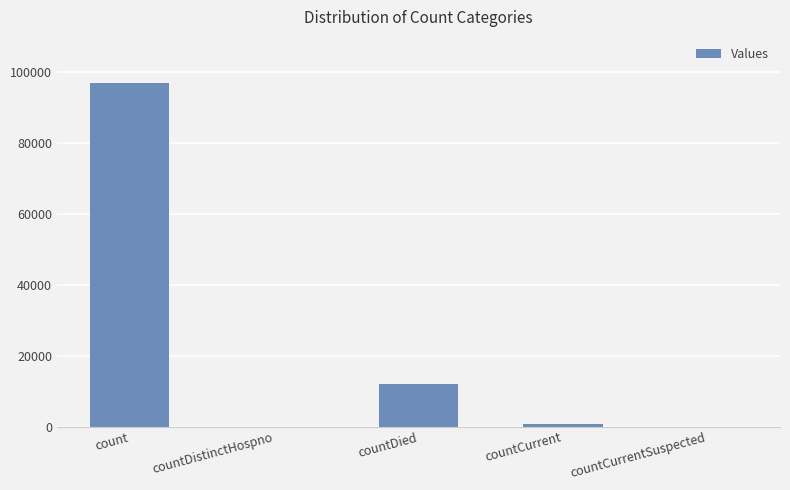

What is the sum of the values at countCurrentSuspected and countCurrent?

794